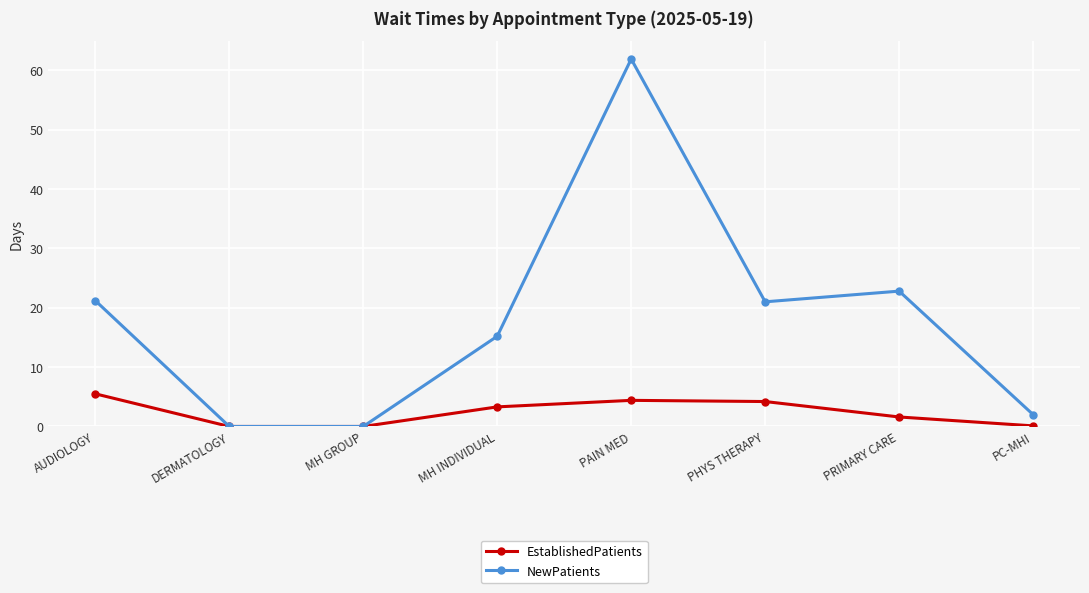

What is the value of the EstablishedPatients point at the 5th from the left?

4.4